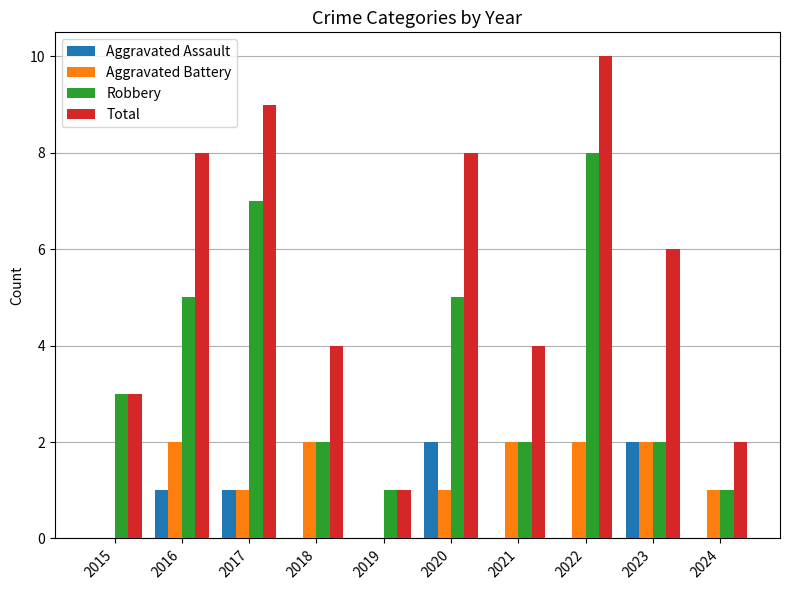

What is the spread (max minus min) of values at 2024?

2